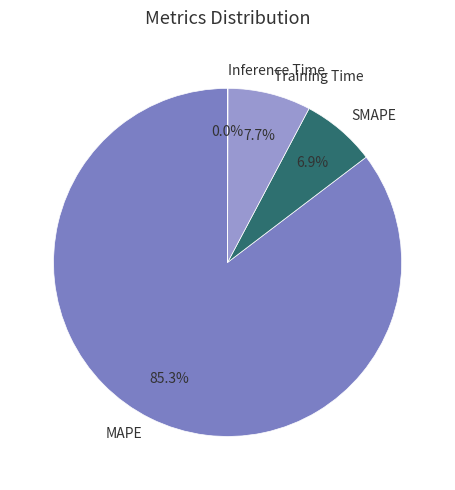

What percentage is NOT represented by Training Time?

92.3%